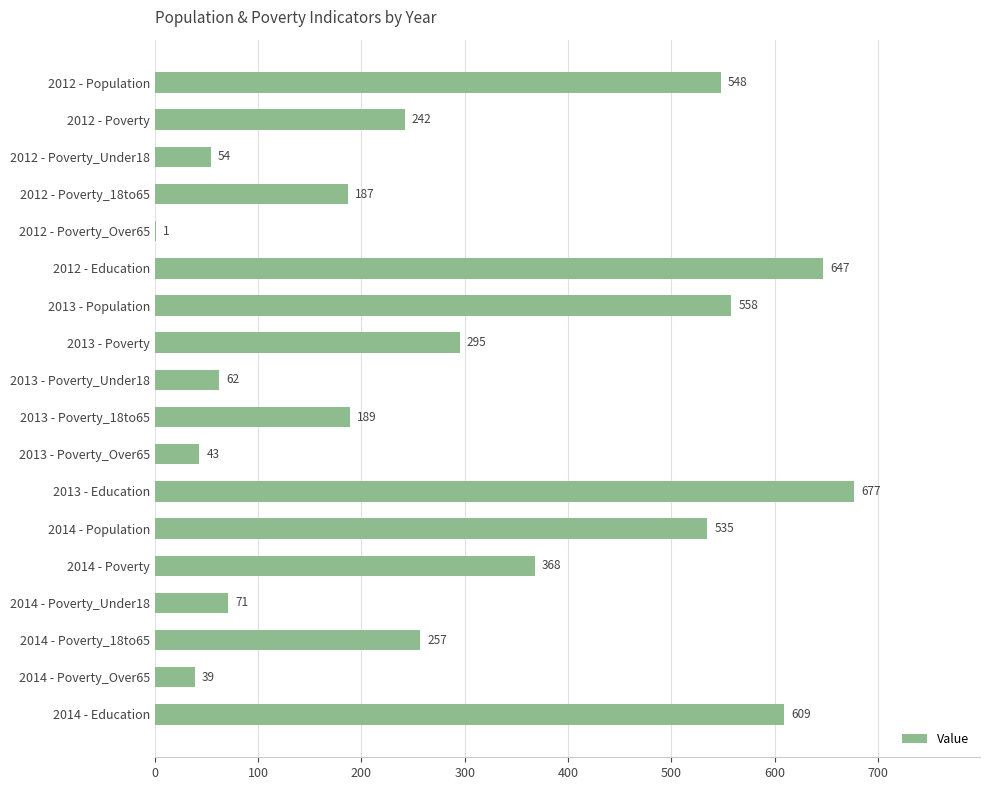

The value at 2013 - Poverty is 119. True or false?

False